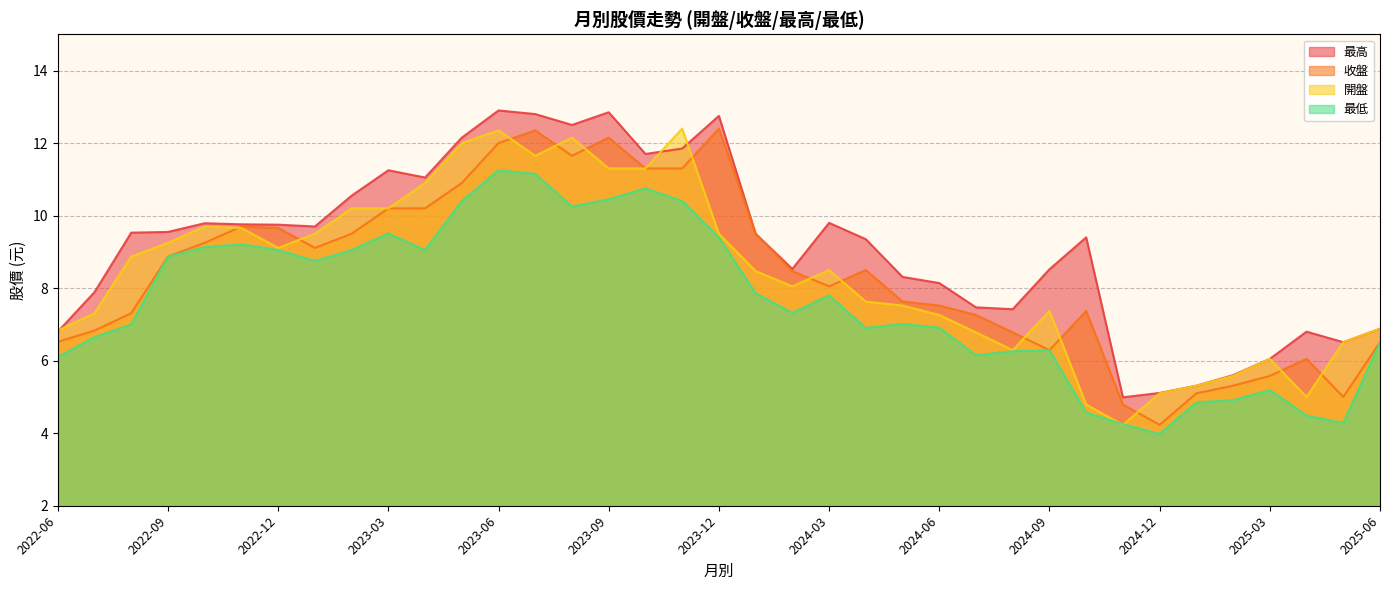

List the labels in order of 開盤 value, smallest first.

2024-11, 2024-10, 2025-04, 2024-12, 2025-01, 2025-02, 2025-03, 2024-08, 2025-05, 2024-07, 2022-06, 2025-06, 2024-06, 2022-07, 2024-09, 2024-05, 2024-04, 2024-02, 2024-01, 2024-03, 2022-08, 2022-12, 2022-09, 2023-01, 2023-12, 2022-11, 2022-10, 2023-02, 2023-03, 2023-04, 2023-09, 2023-10, 2023-07, 2023-05, 2023-08, 2023-06, 2023-11